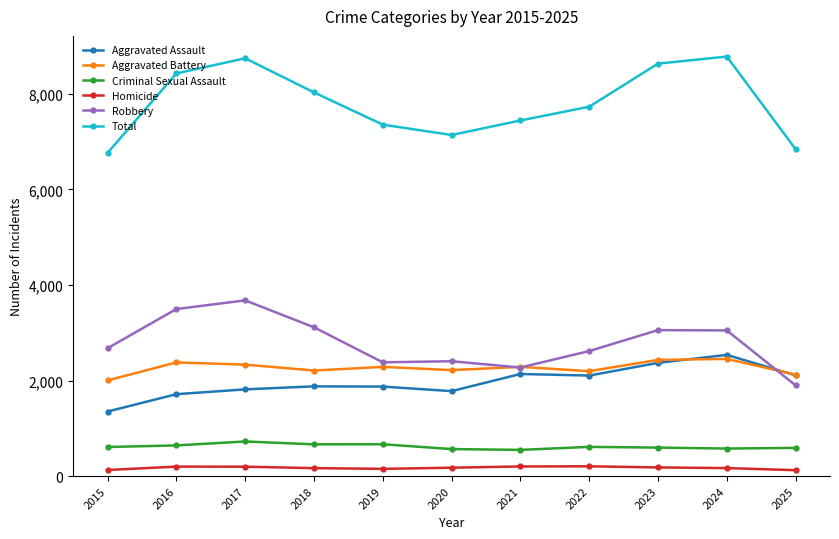

At how many categories does at least one series exceed 7528?

6